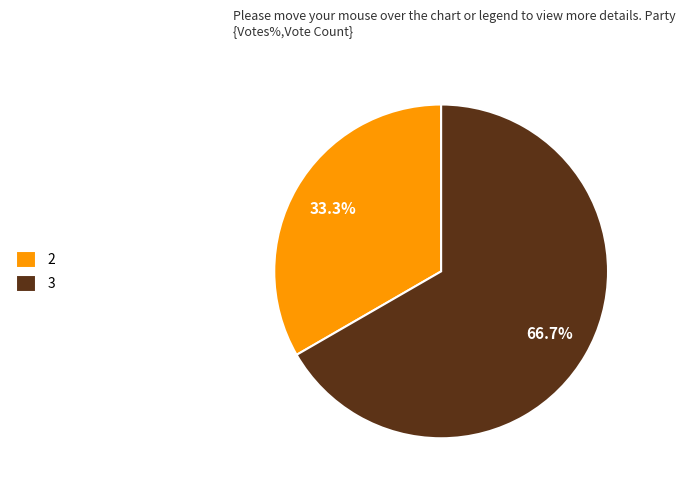

Which has a higher value, 2 or 3?

3